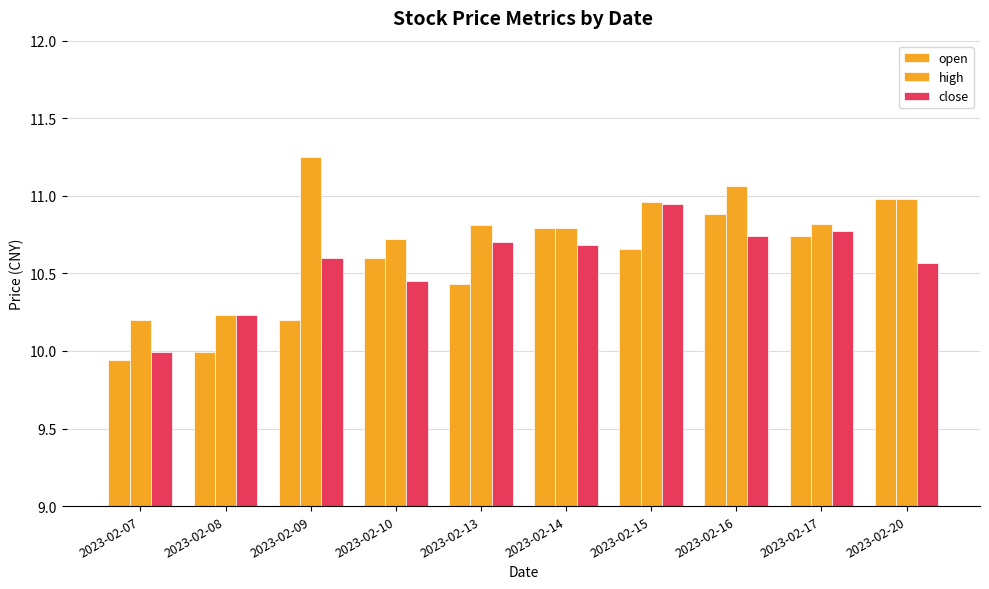

How many series are shown in this chart?

3